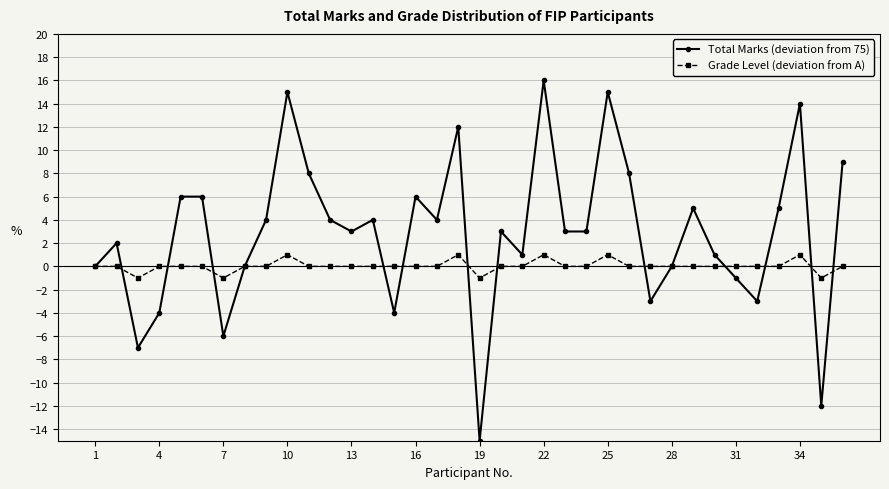

Which series has the widest spread of values?

Total Marks (deviation from 75)